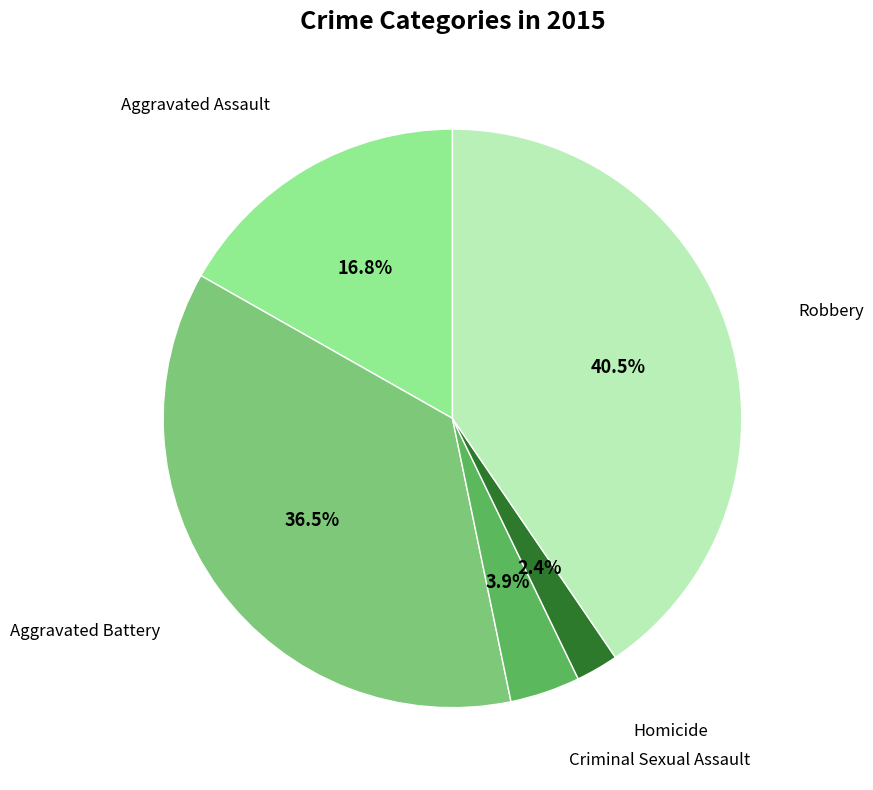

Is there any slice that represents more than half of the pie?

No